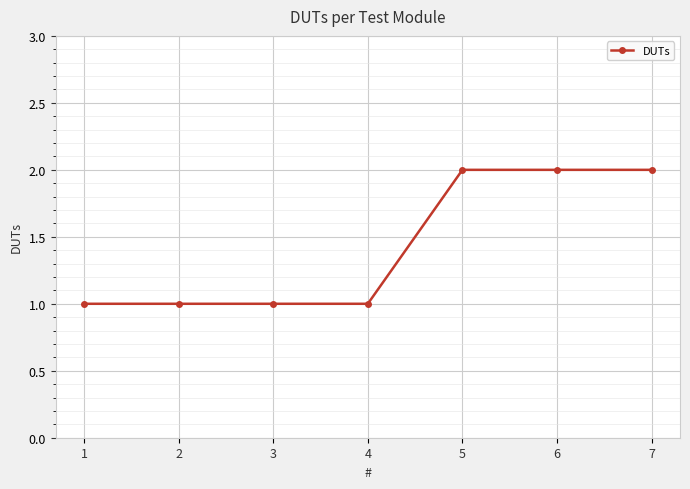

What is the value of the 7th point from the left?

2